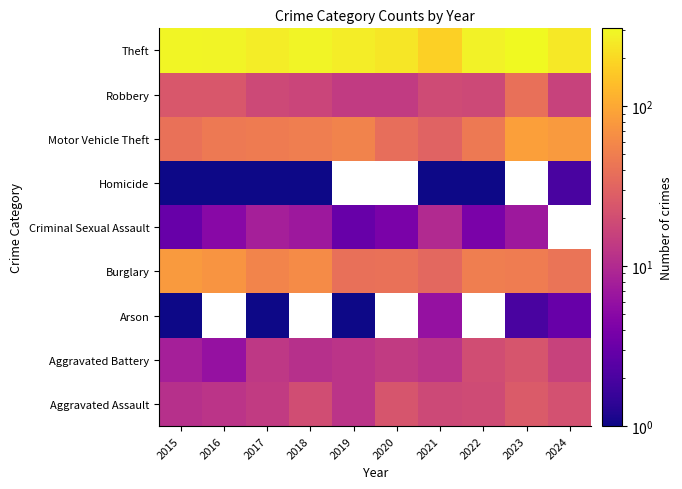

Rank the categories by Criminal Sexual Assault value from highest to lowest.

2021, 2017, 2018, 2023, 2016, 2020, 2015, 2019, 2024, 2022